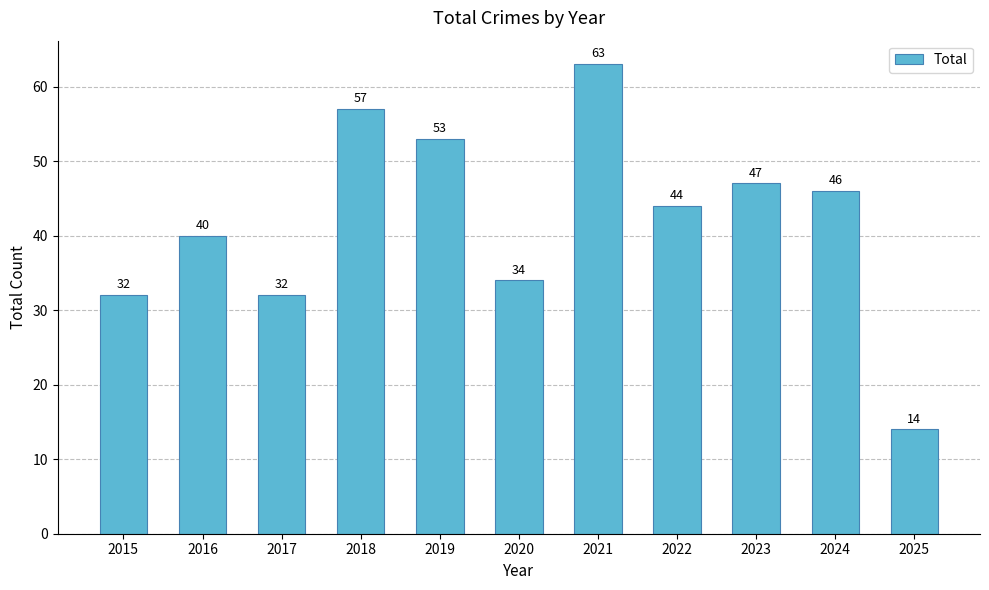

What is the change in value from 2015 to 2021?

+31